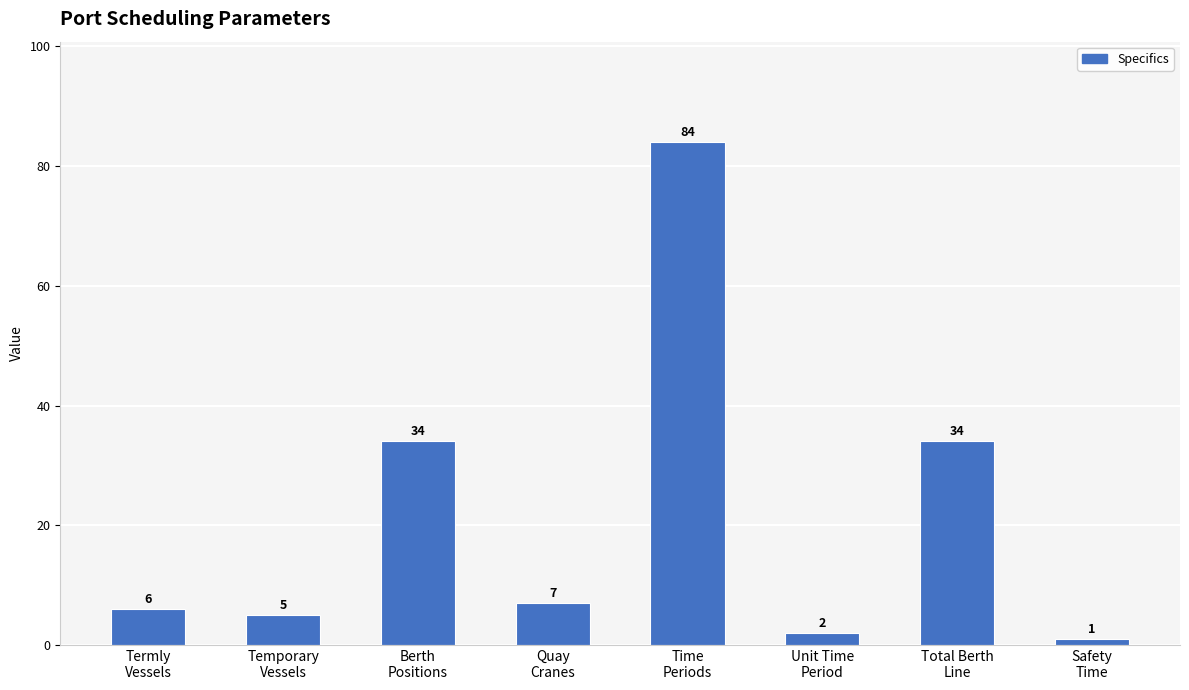

The value at Temporary
Vessels is 5. True or false?

True